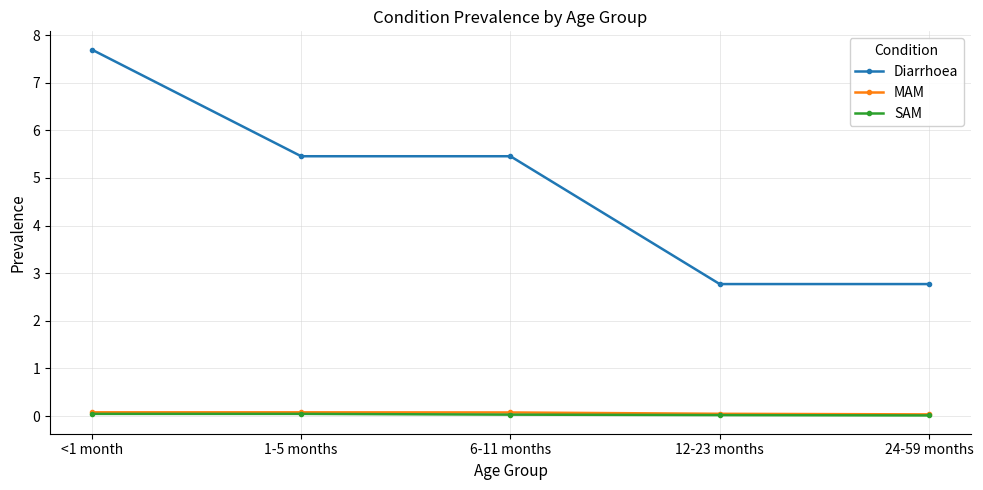

True or false: SAM has a value of 0.0 at <1 month.

True